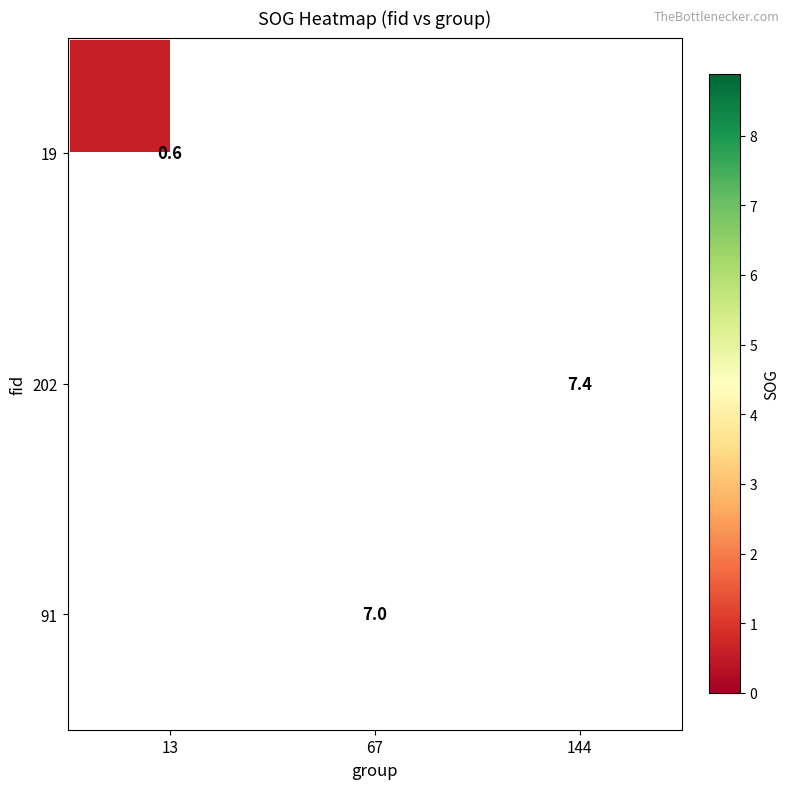

How many distinct data groups are displayed?

3